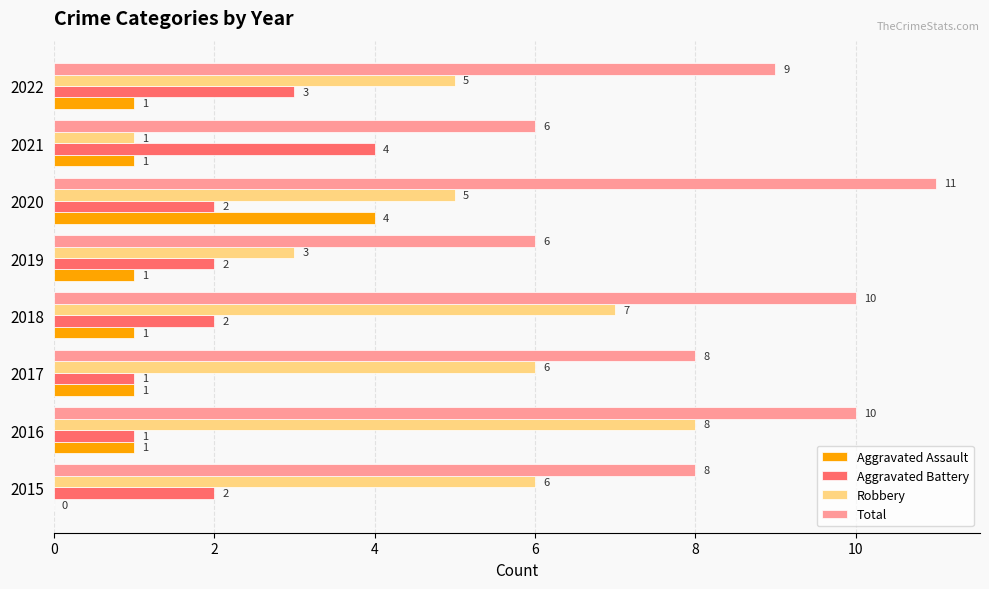

Between 2019 and 2020, which series saw the biggest shift?

Total